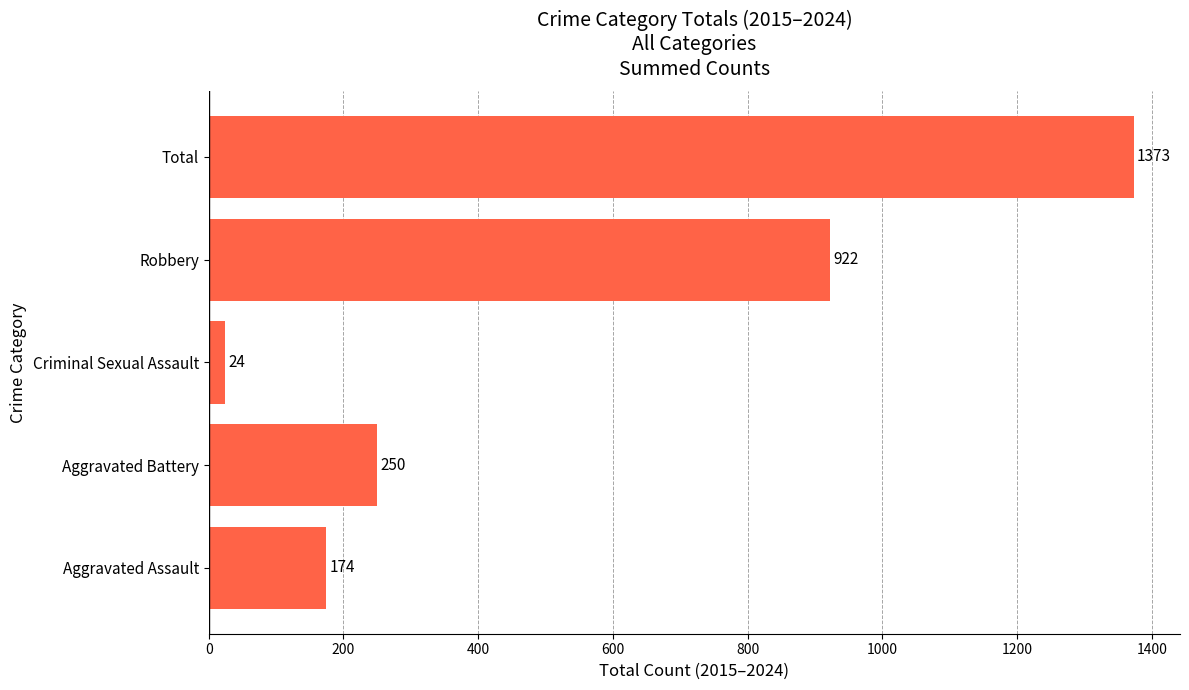

Read the value at Aggravated Battery.

250